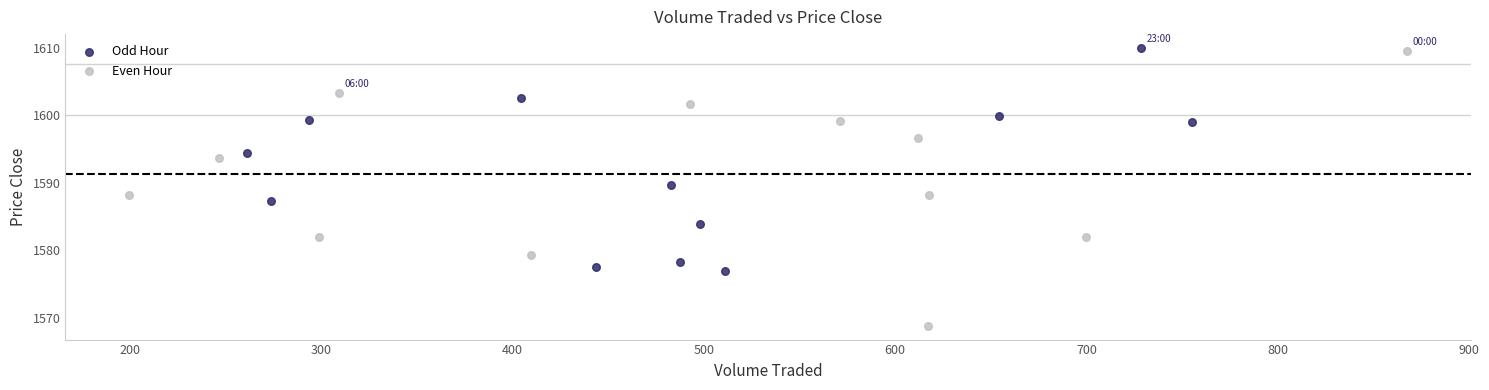

Which series contains the lowest Y value?

Even Hour